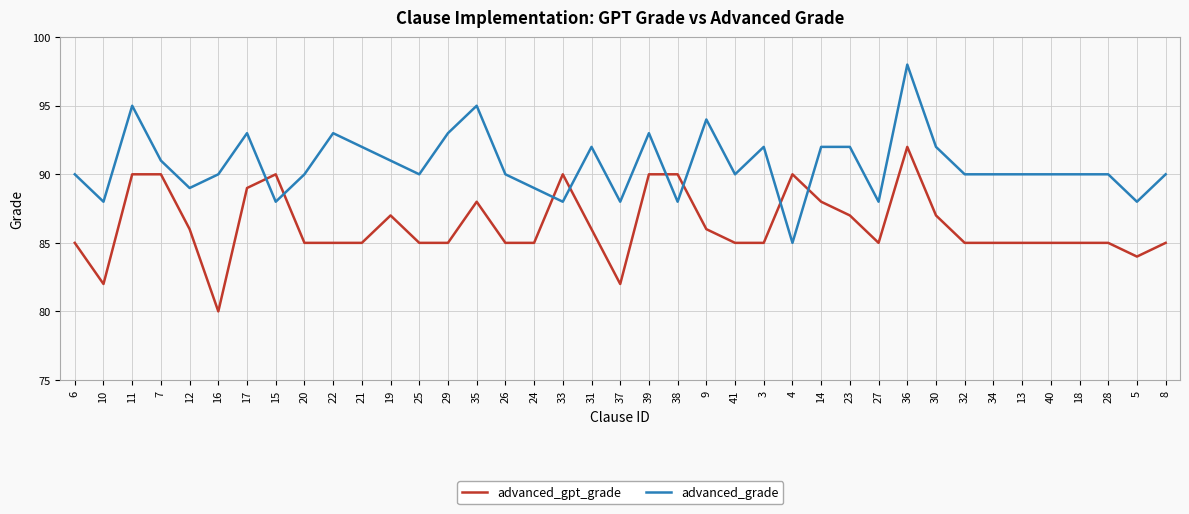

What is the difference between the highest and lowest values at 17?

4